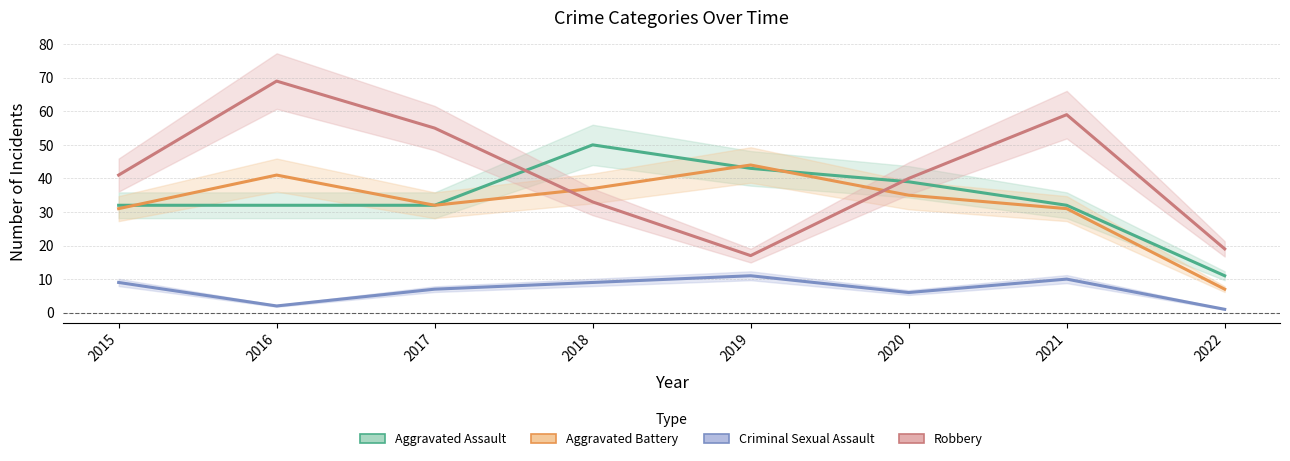

True or false: Robbery has more than 1 interior local peaks.

True